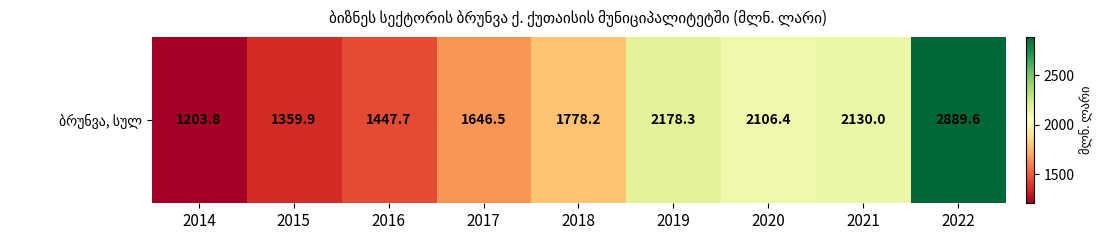

At which label is the value closest to 2046?

2020